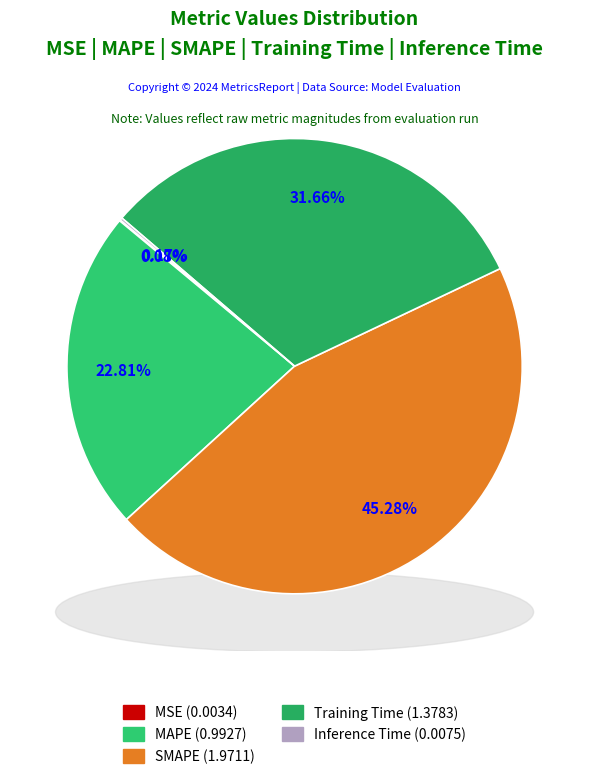

Which category has the biggest portion of the pie?

SMAPE